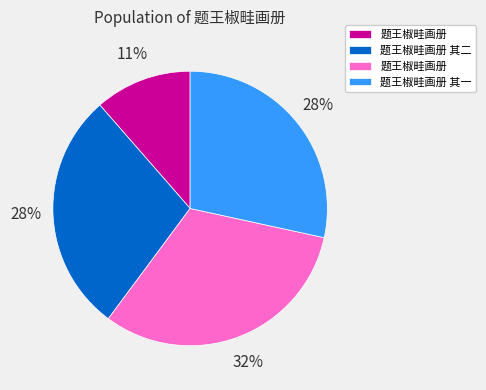

To the nearest percent, what is the average slice percentage?

25%